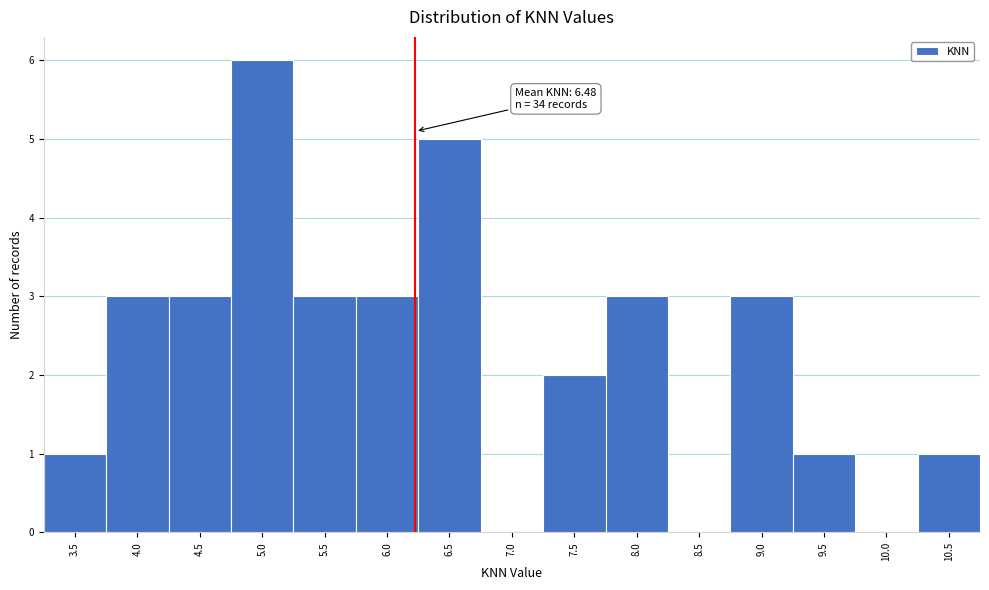

Reading left to right, extract all data points from this chart.

3.5=1	4.0=3	4.5=3	5.0=6	5.5=3	6.0=3	6.5=5	7.0=0	7.5=2	8.0=3	8.5=0	9.0=3	9.5=1	10.0=0	10.5=1